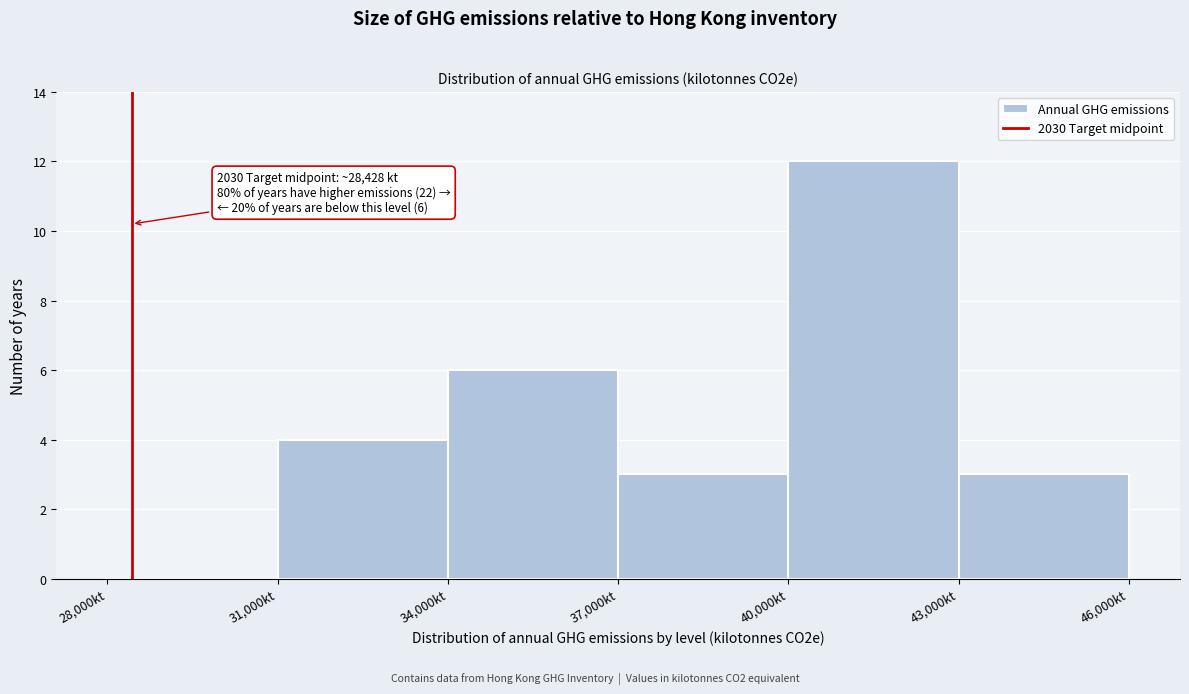

Which range on the x-axis has the tallest bar?

40000 to 43000